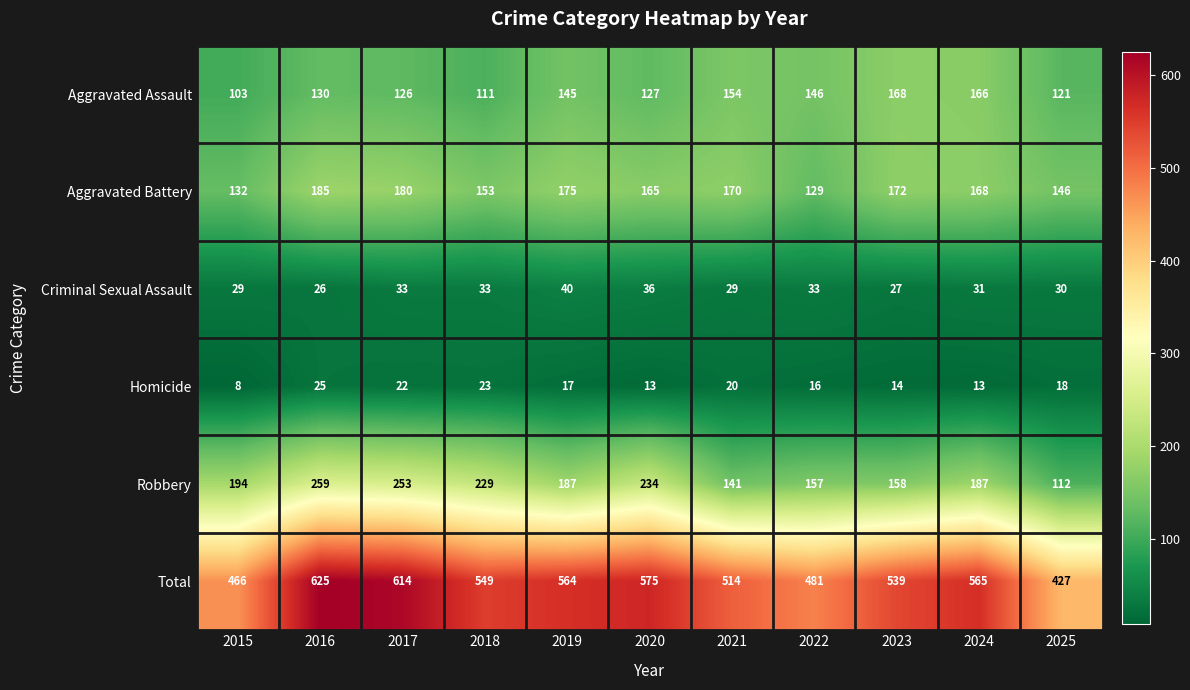

How many distinct data groups are displayed?

6